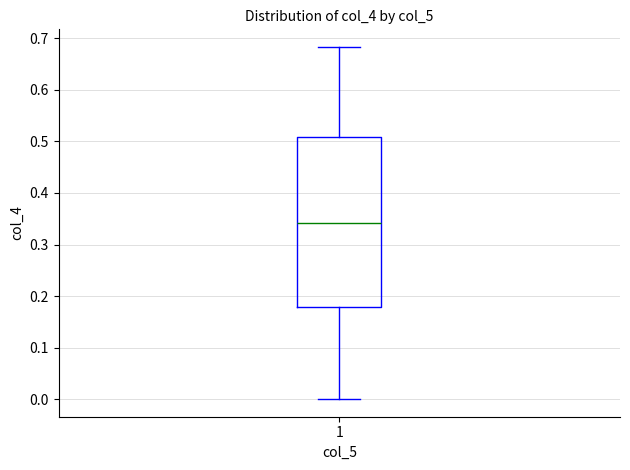

Where is the lower edge of the box at x = 1 on the y-axis? The values are not printed on the chart, so give them approximately, as read against the axis.

0.18